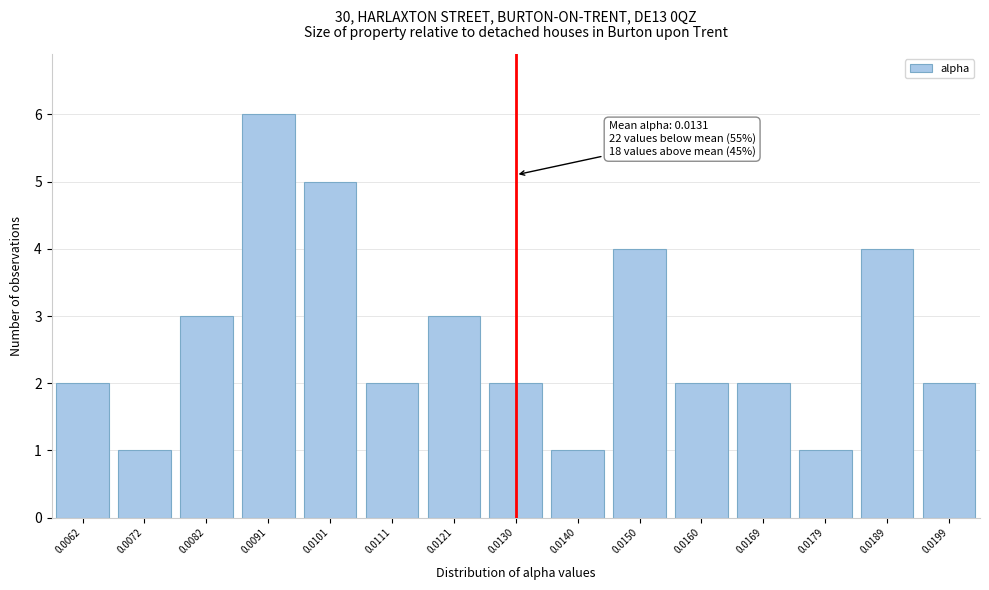

Reading left to right, list all the values displayed in this chart.

0.0062=2	0.0072=1	0.0082=3	0.0091=6	0.0101=5	0.0111=2	0.0121=3	0.0130=2	0.0140=1	0.0150=4	0.0160=2	0.0169=2	0.0179=1	0.0189=4	0.0199=2